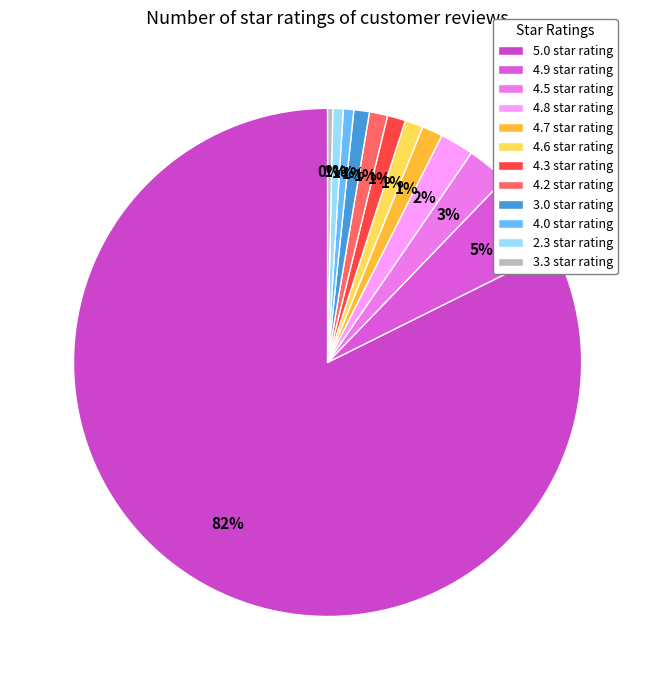

To the nearest percent, what is the difference between the 4.7 star rating and 4.8 star rating slice percentages?

1%